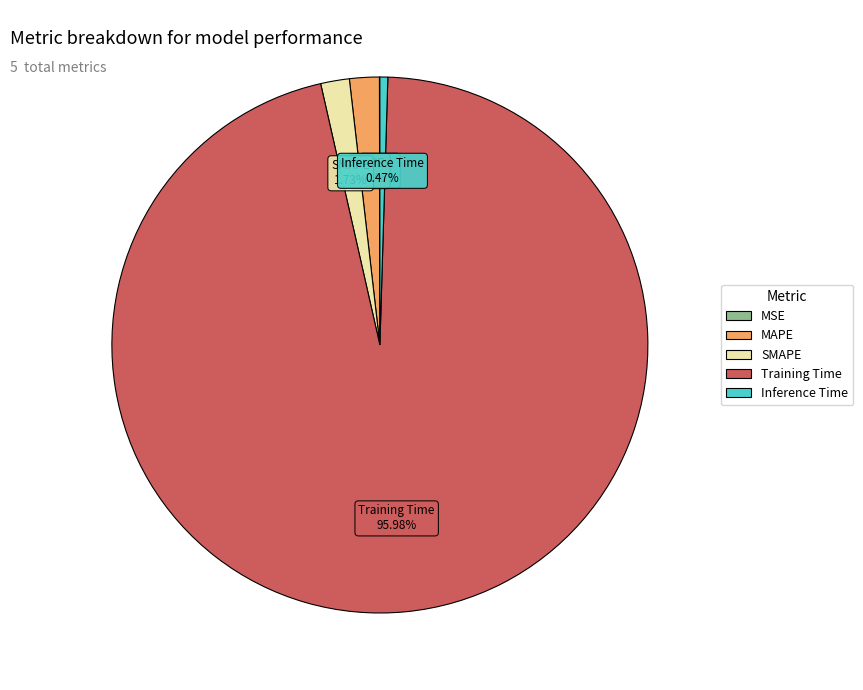

Which category has the biggest portion of the pie?

Training Time